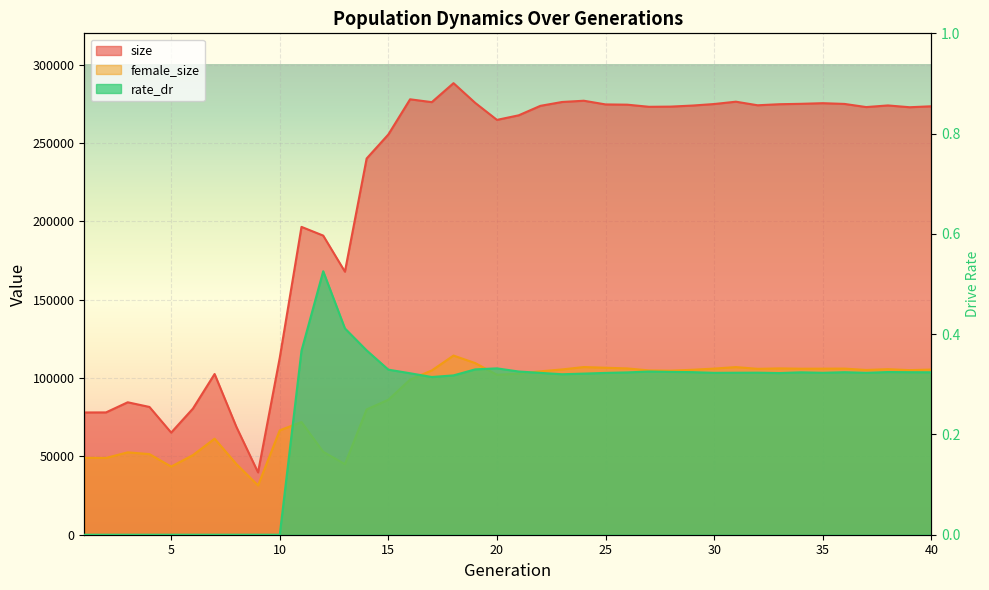

How many data points does each series have?

40